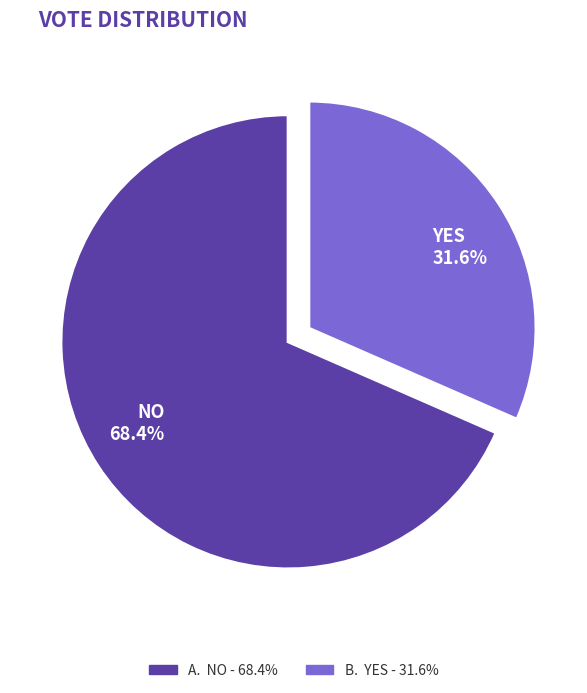

Does any single category account for the majority?

Yes